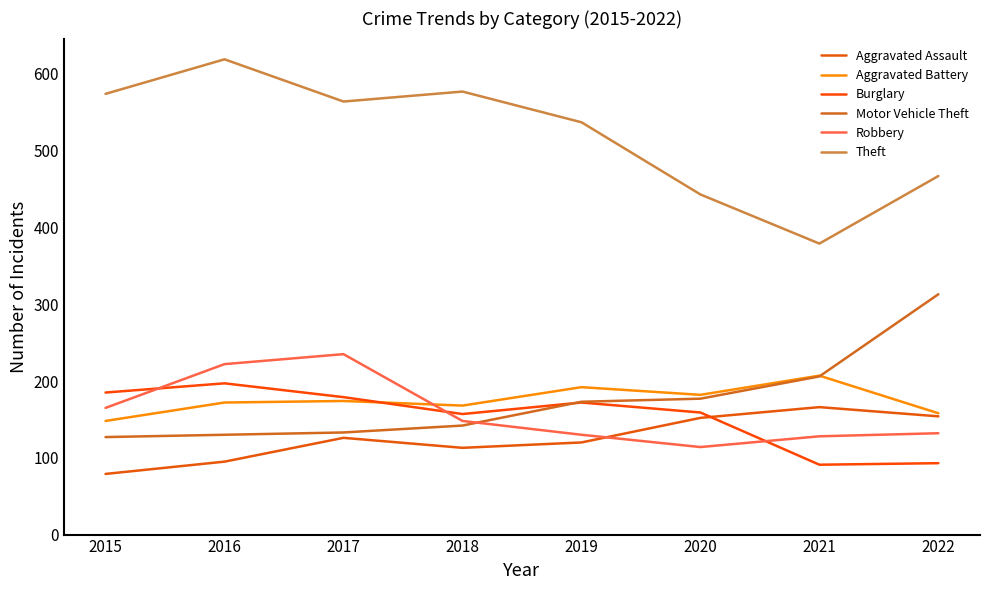

Reading left to right, transcribe all the data shown in this chart.

Aggravated Assault: 2015=79	2016=95	2017=126	2018=113	2019=120	2020=152	2021=166	2022=154
Aggravated Battery: 2015=148	2016=172	2017=174	2018=168	2019=192	2020=182	2021=207	2022=158
Burglary: 2015=185	2016=197	2017=179	2018=157	2019=172	2020=159	2021=91	2022=93
Motor Vehicle Theft: 2015=127	2016=130	2017=133	2018=142	2019=173	2020=177	2021=206	2022=313
Robbery: 2015=165	2016=222	2017=235	2018=148	2019=130	2020=114	2021=128	2022=132
Theft: 2015=574	2016=619	2017=564	2018=577	2019=537	2020=443	2021=379	2022=467